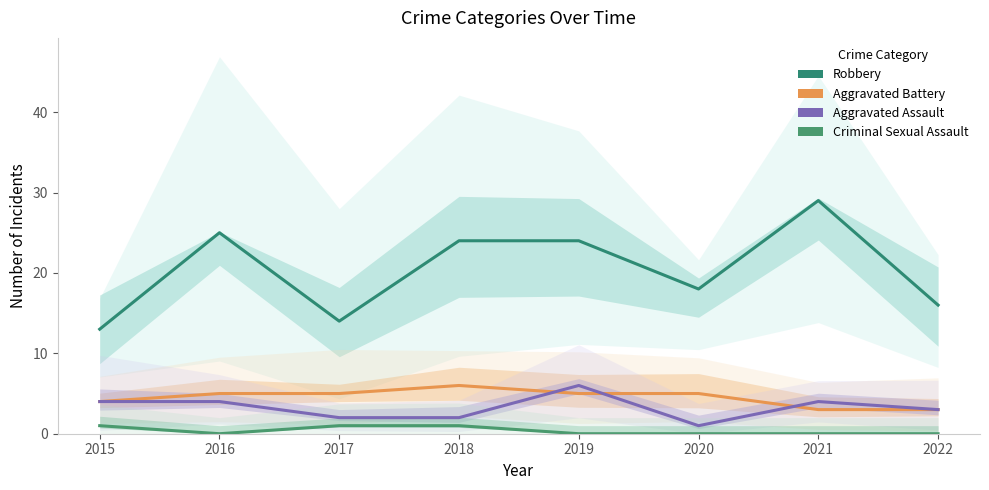

Which category has the highest value in the Robbery series?

2021